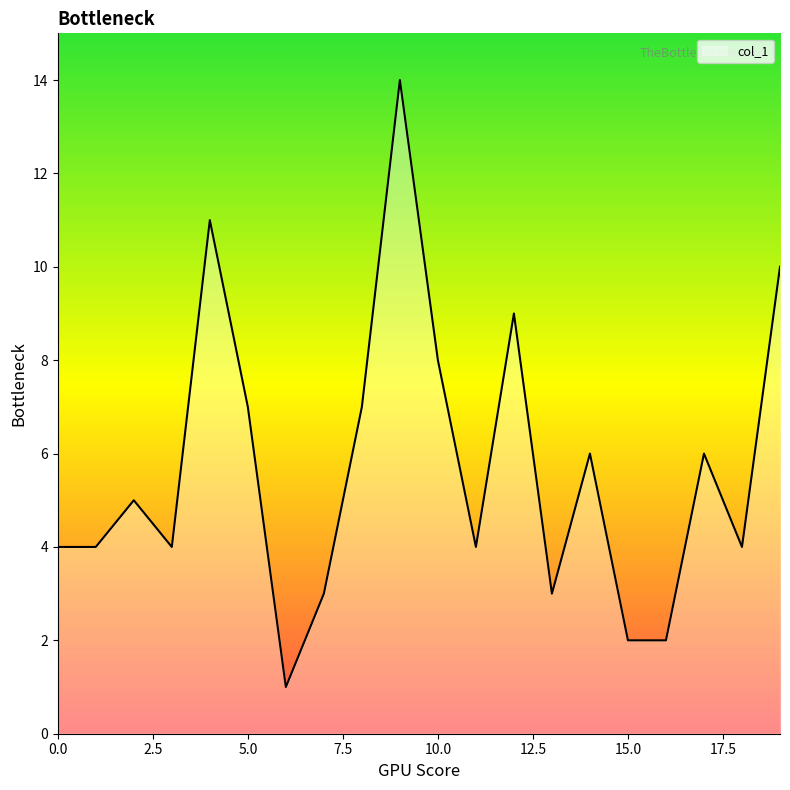

What is the maximum value shown in the chart?

14